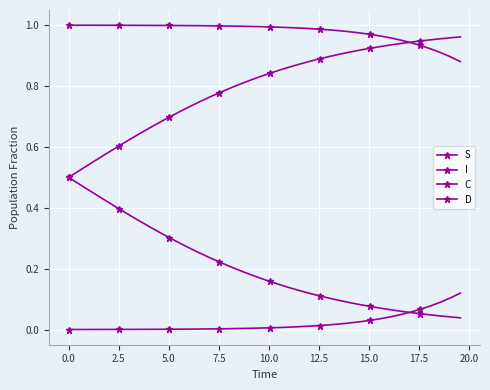

What is the difference between the second highest and second lowest values in the S series?

0.1